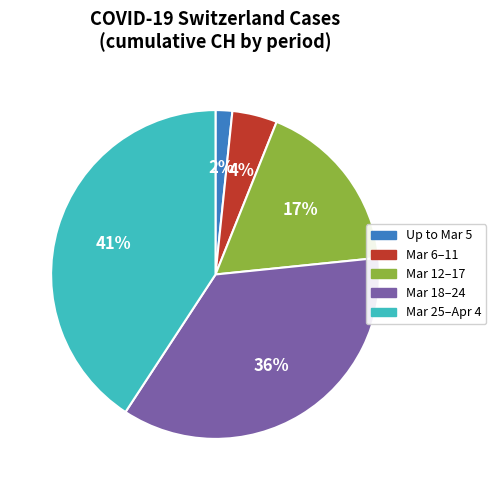

Is there a majority slice in this chart?

No